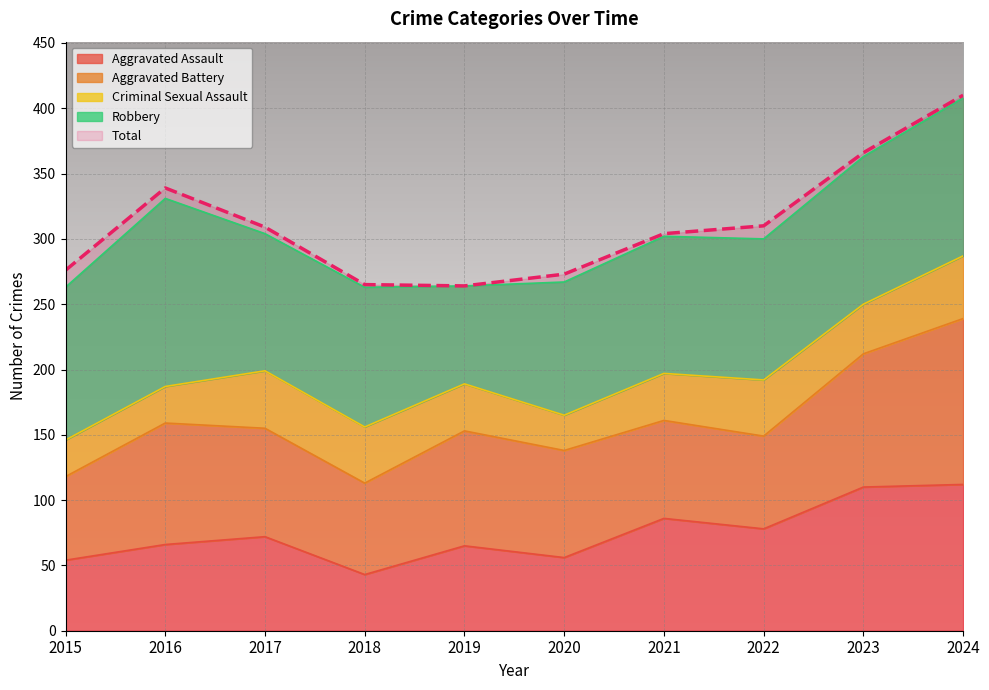

At which category is the sum across all series the highest?

2024